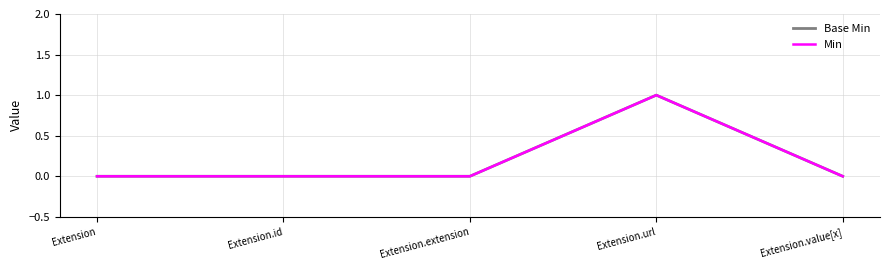

Which category has the lowest value across all series?

Extension